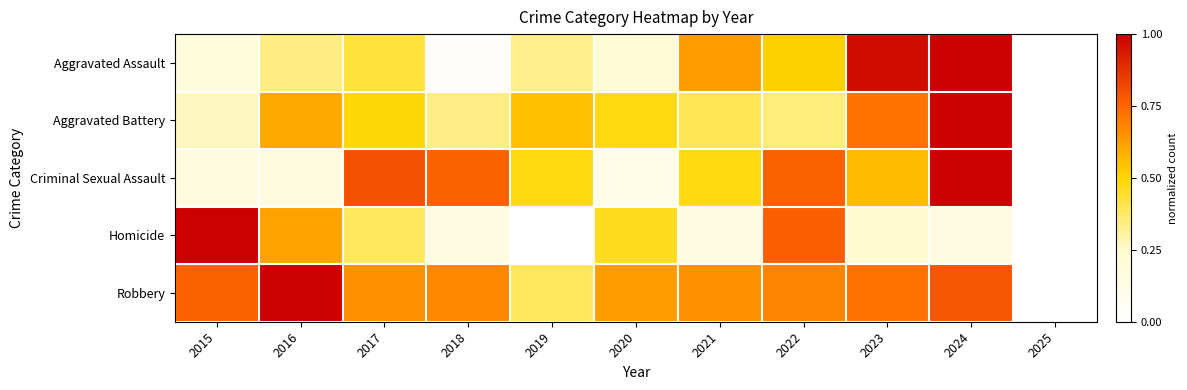

Reading left to right, transcribe all the data shown in this chart.

Aggravated Assault: 2015=0.2	2016=0.3	2017=0.4	2018=0.0	2019=0.3	2020=0.2	2021=0.6	2022=0.5	2023=1.0	2024=1.0	2025=0.0
Aggravated Battery: 2015=0.3	2016=0.6	2017=0.5	2018=0.3	2019=0.5	2020=0.5	2021=0.4	2022=0.3	2023=0.7	2024=1.0	2025=0.0
Criminal Sexual Assault: 2015=0.2	2016=0.2	2017=0.8	2018=0.8	2019=0.5	2020=0.1	2021=0.5	2022=0.8	2023=0.6	2024=1.0	2025=0.0
Homicide: 2015=1.0	2016=0.6	2017=0.4	2018=0.2	2019=0.0	2020=0.5	2021=0.2	2022=0.8	2023=0.2	2024=0.2	2025=0.0
Robbery: 2015=0.8	2016=1.0	2017=0.7	2018=0.7	2019=0.4	2020=0.6	2021=0.7	2022=0.7	2023=0.7	2024=0.8	2025=0.0